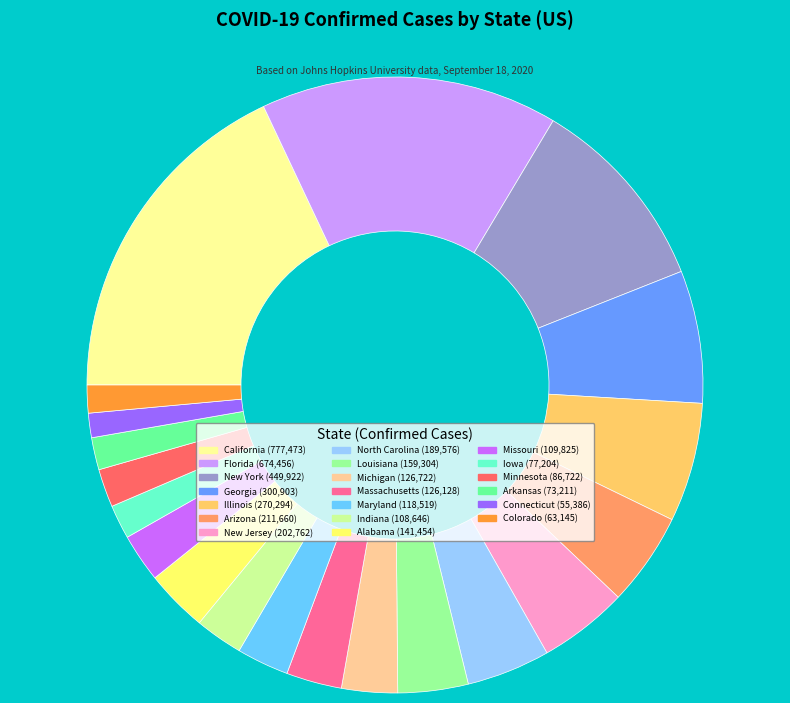

Does any single category account for the majority?

No